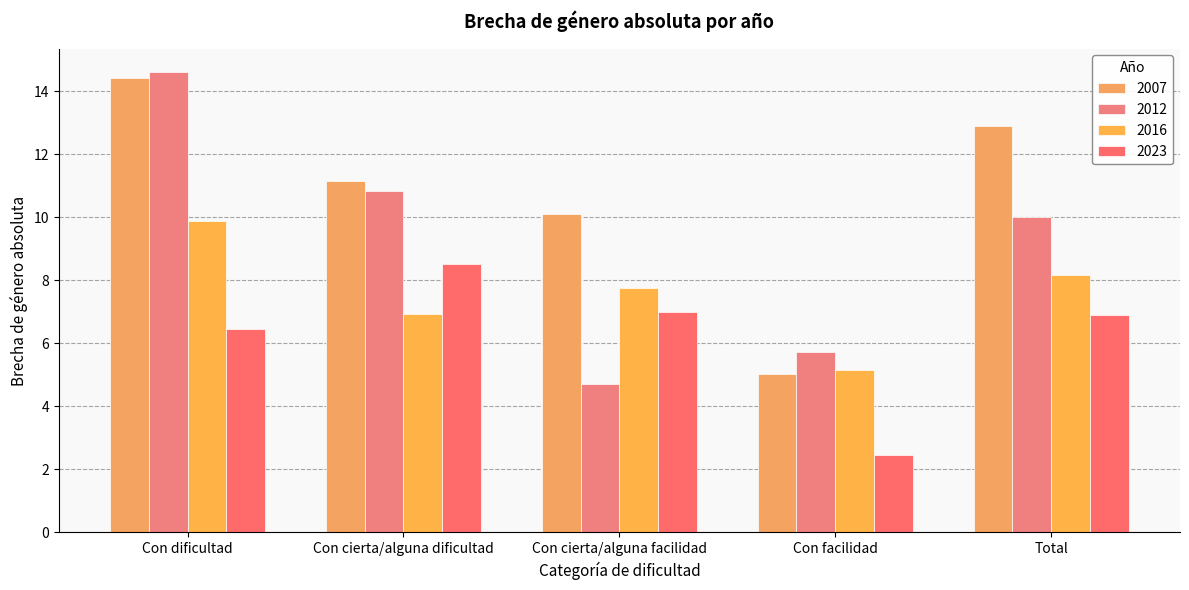

Reading left to right, extract all data points from this chart.

2007: 14.4	11.1	10.1	5.0	12.9
2012: 14.6	10.8	4.7	5.7	10.0
2016: 9.9	6.9	7.8	5.2	8.2
2023: 6.5	8.5	7.0	2.5	6.9